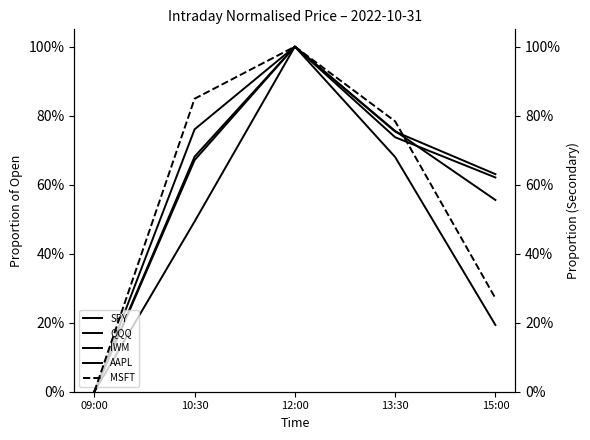

Is this an area chart (filled region under the line)?

No